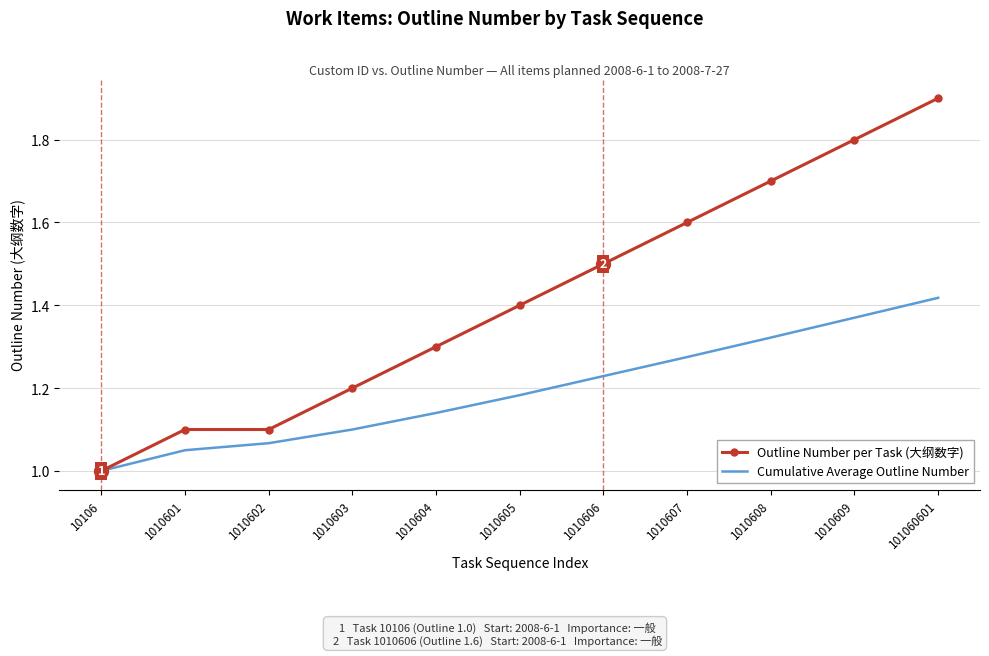

Which series has the largest total across all categories?

Outline Number per Task (大纲数字)